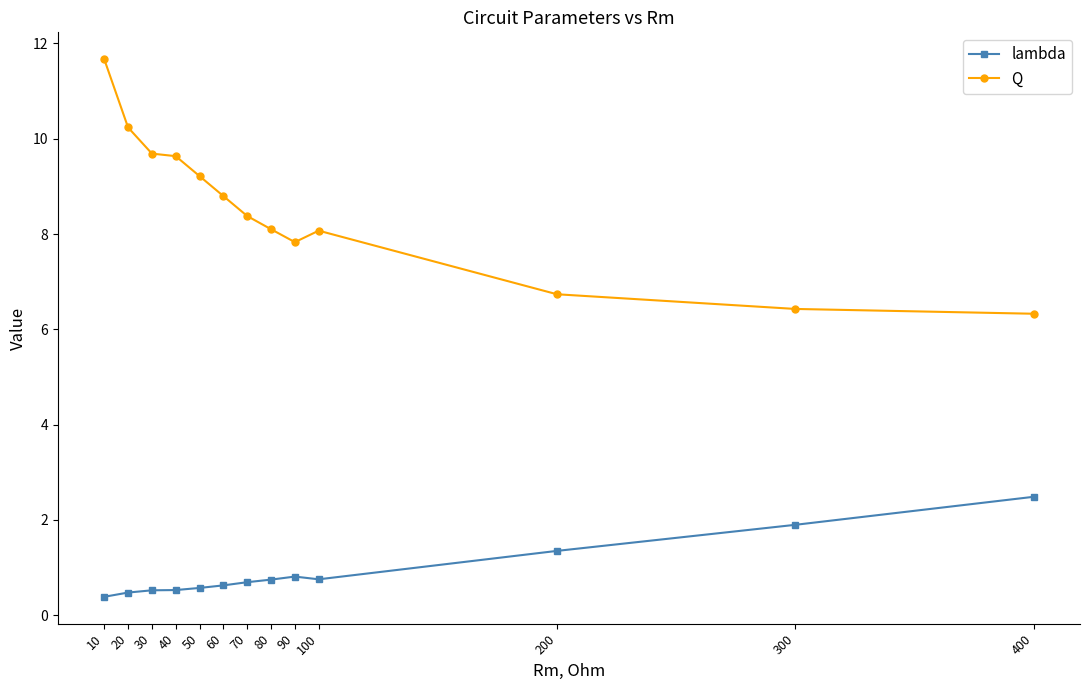

In lambda, how many points are higher than both neighbors (excluding endpoints)?

1